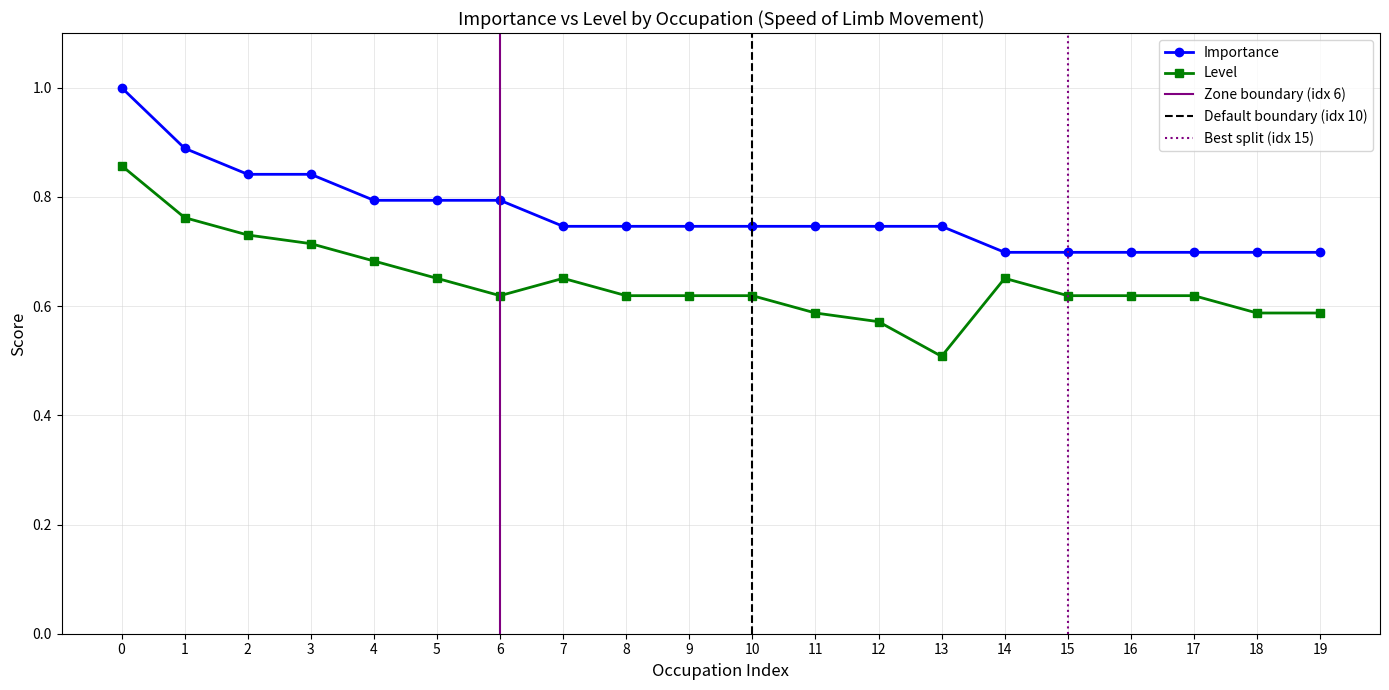

Is this an area chart (filled region under the line)?

No